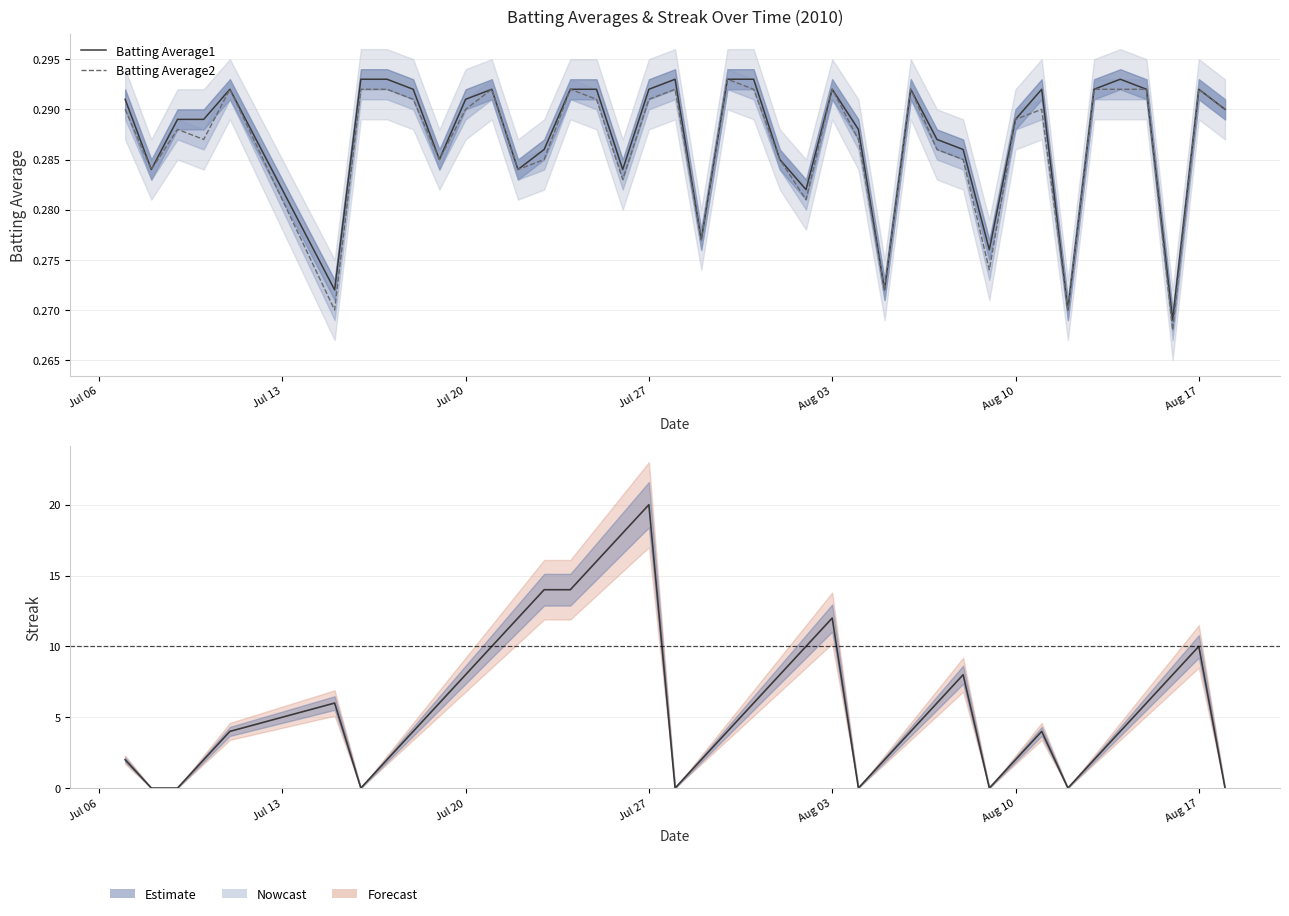

At how many categories does at least one series exceed 9?

10